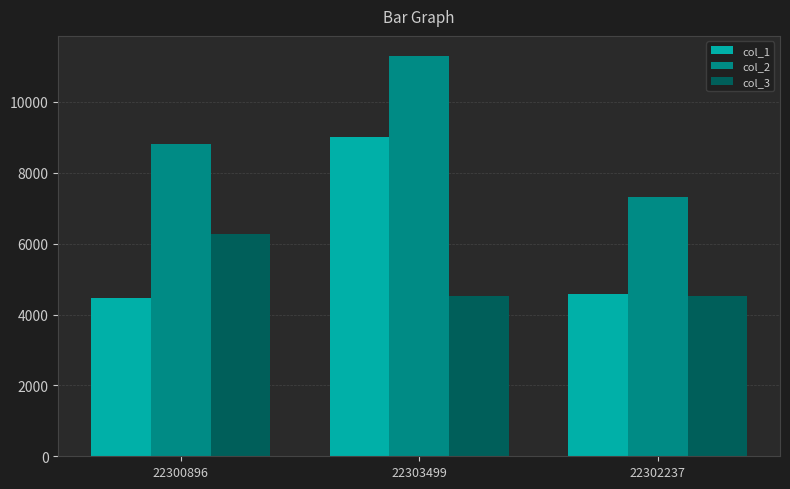

Rank the categories by col_2 value from lowest to highest.

22302237, 22300896, 22303499